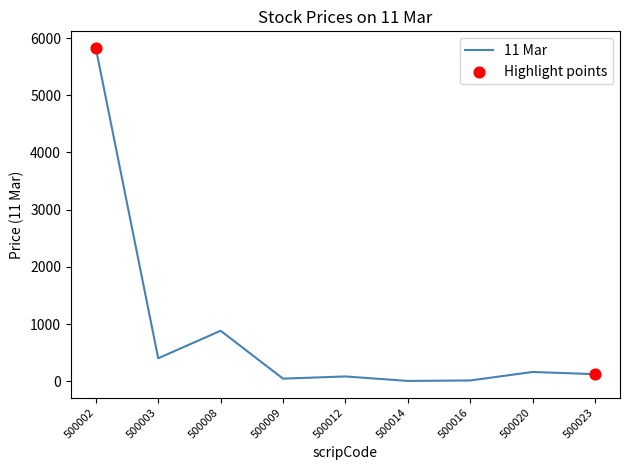

Which has a higher value, 500009 or 500008?

500008